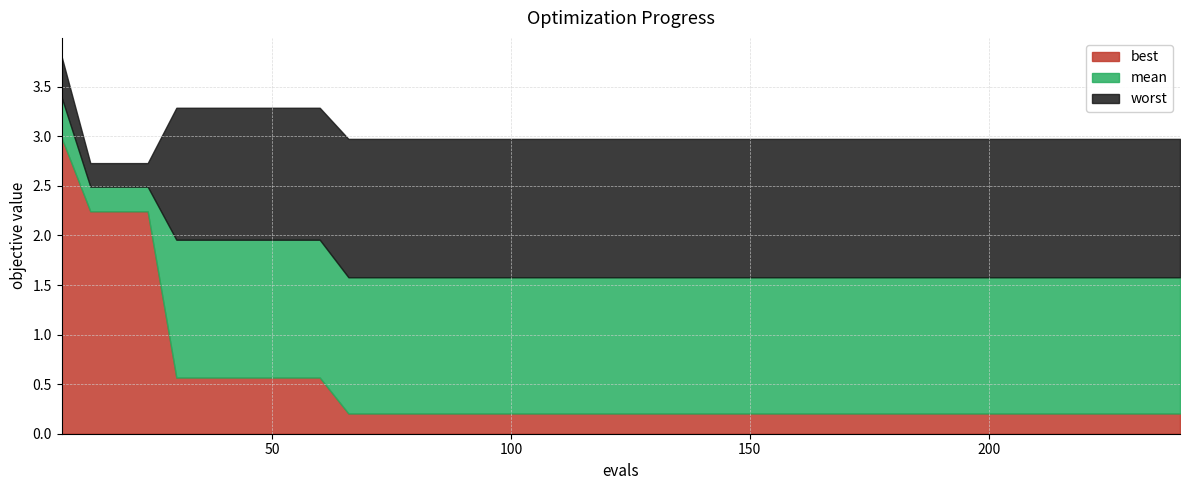

What is the approximate value of best at 240?

0.2